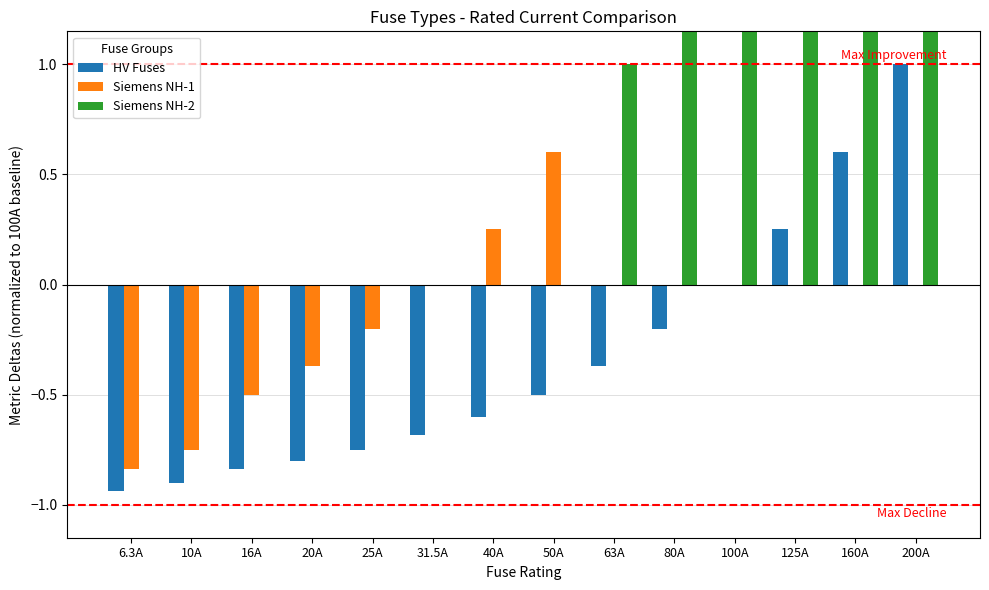

How many values in HV Fuses are above zero?

3